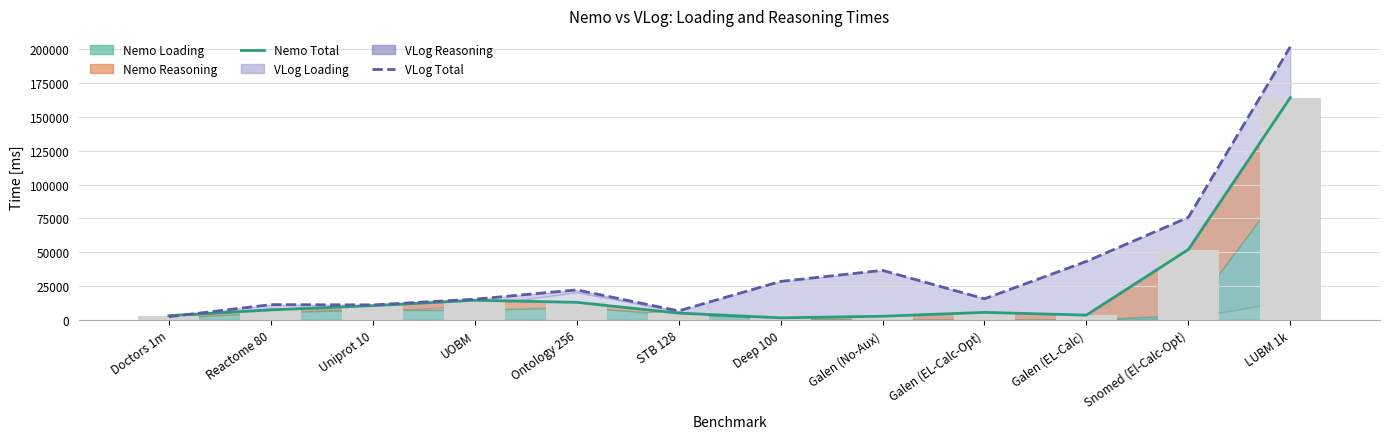

Reading left to right, list all the values displayed in this chart.

Nemo Total: Doctors 1m=3249	Reactome 80=7450	Uniprot 10=10612	UOBM=14603	Ontology 256=13047	STB 128=5085	Deep 100=1605	Galen (No-Aux)=2784	Galen (EL-Calc-Opt)=5626	Galen (EL-Calc)=3621	Snomed (El-Calc-Opt)=52029	LUBM 1k=164171
VLog Total: Doctors 1m=2418	Reactome 80=11354	Uniprot 10=11164	UOBM=15355	Ontology 256=22237	STB 128=6730	Deep 100=28508	Galen (No-Aux)=36656	Galen (EL-Calc-Opt)=15667	Galen (EL-Calc)=43276	Snomed (El-Calc-Opt)=75825	LUBM 1k=201749